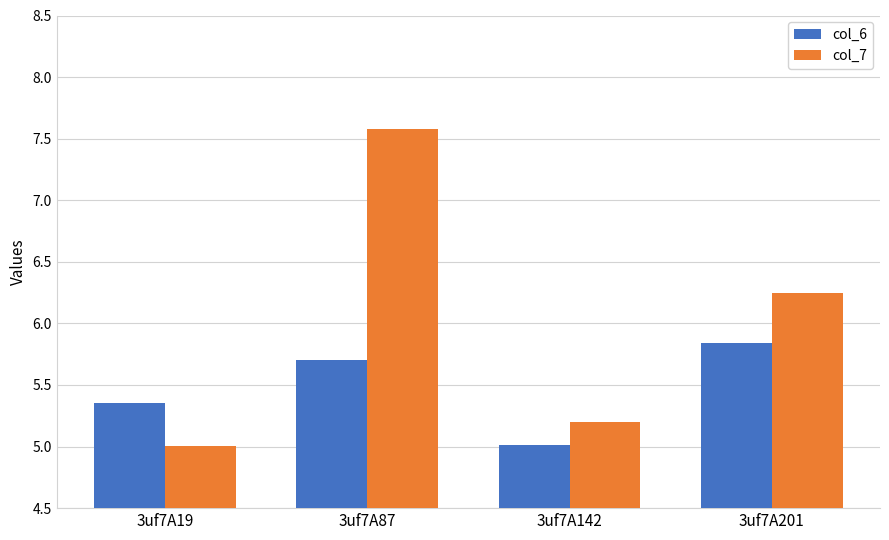

How many data points in col_7 are above 6?

2